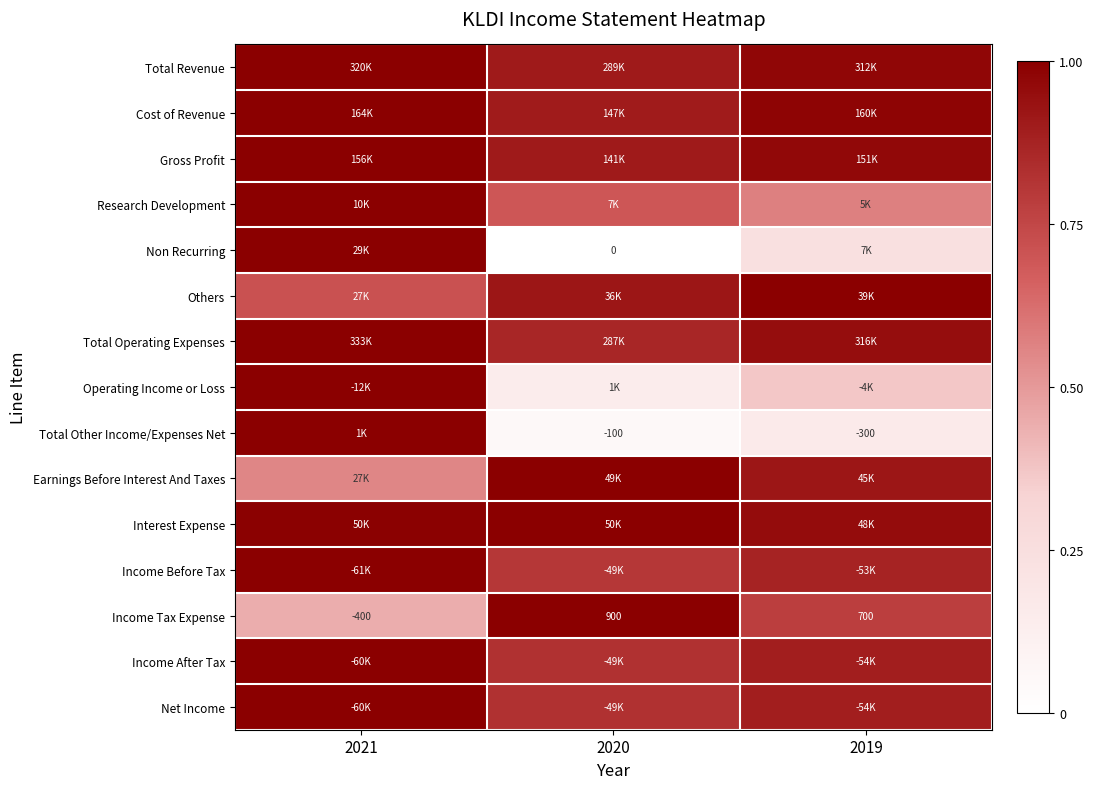

The value of Income Before Tax at 2021 is 0.4. True or false?

False